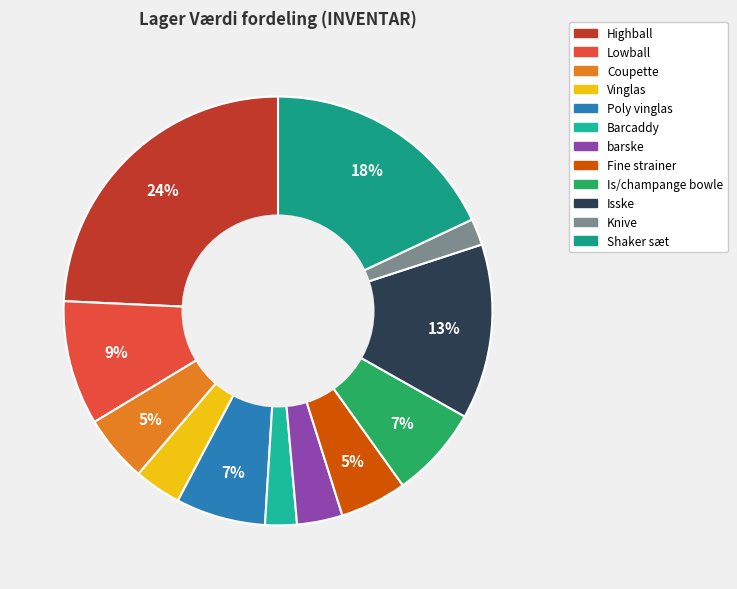

Is there a majority slice in this chart?

No